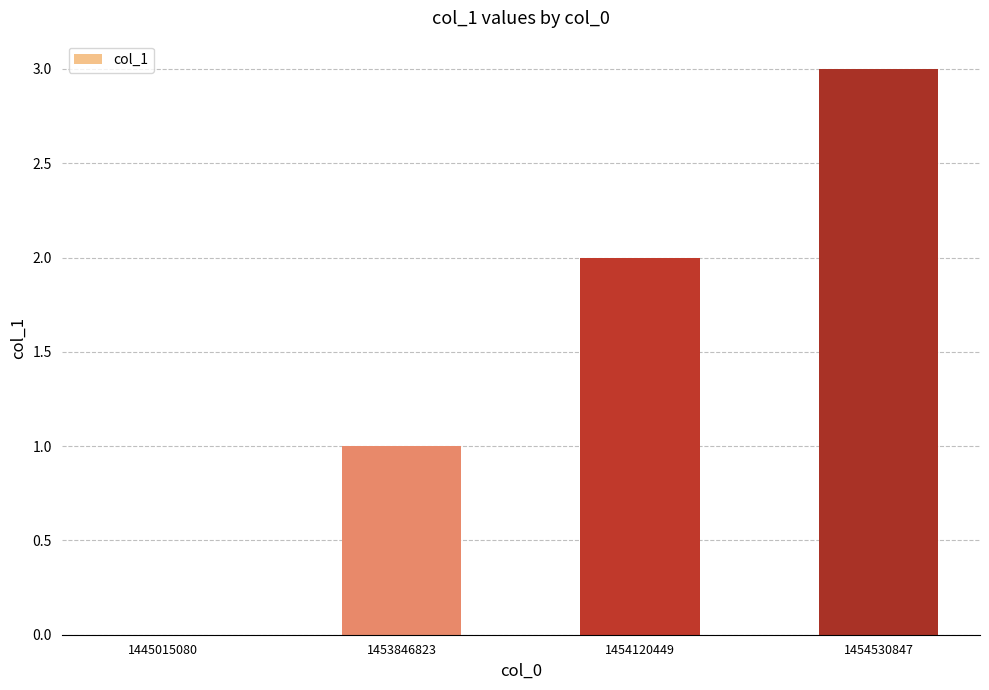

What is the average value?

2